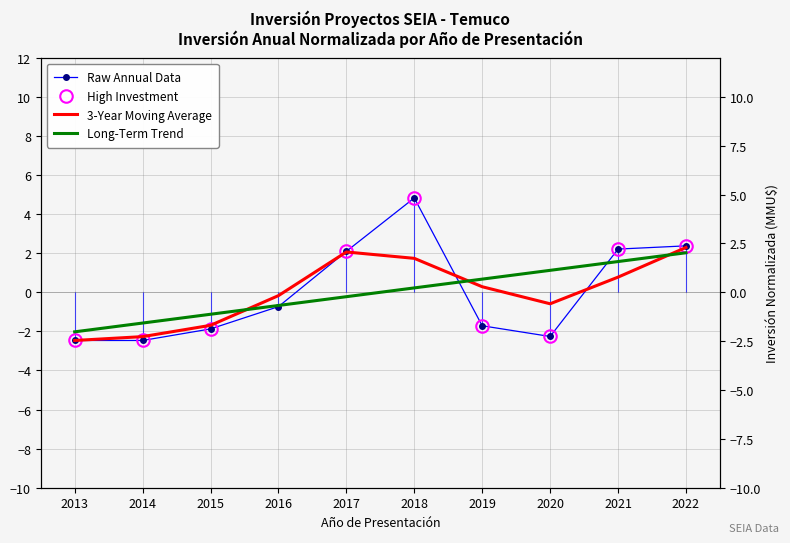

Where do 3-Year Moving Average and Long-Term Trend first cross each other?

2015 and 2016